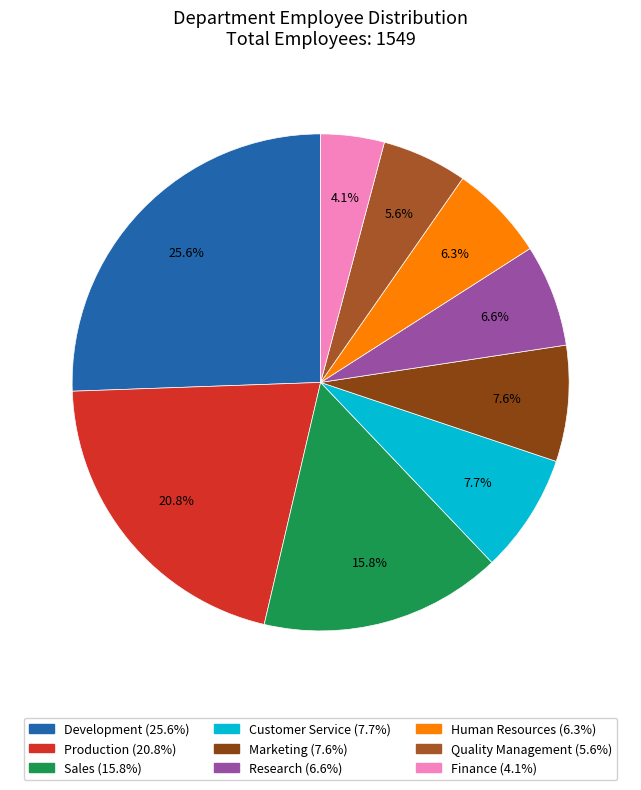

To the nearest percent, what is the average slice percentage?

11%